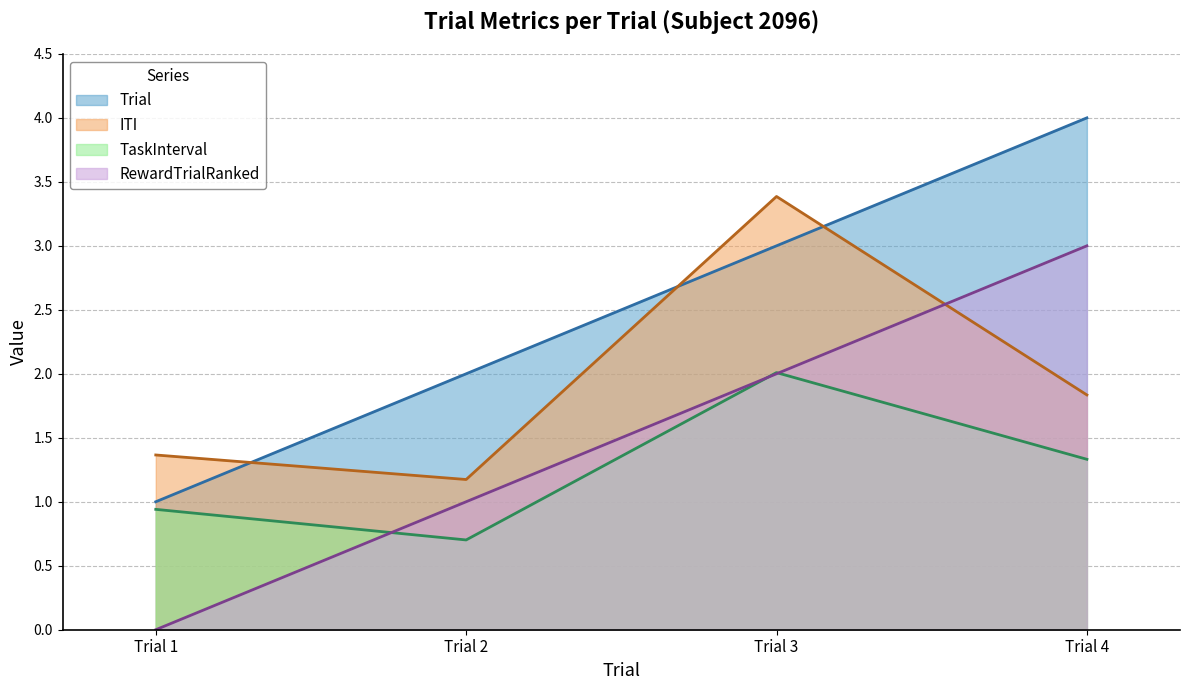

True or false: TaskInterval and RewardTrialRanked intersect in this chart.

True